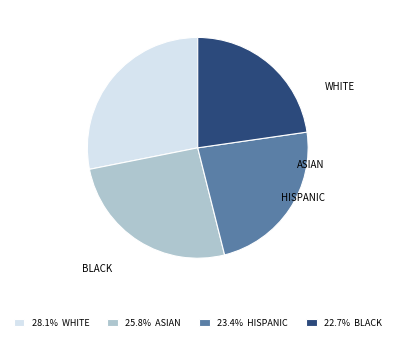

Is there any slice that represents more than half of the pie?

No